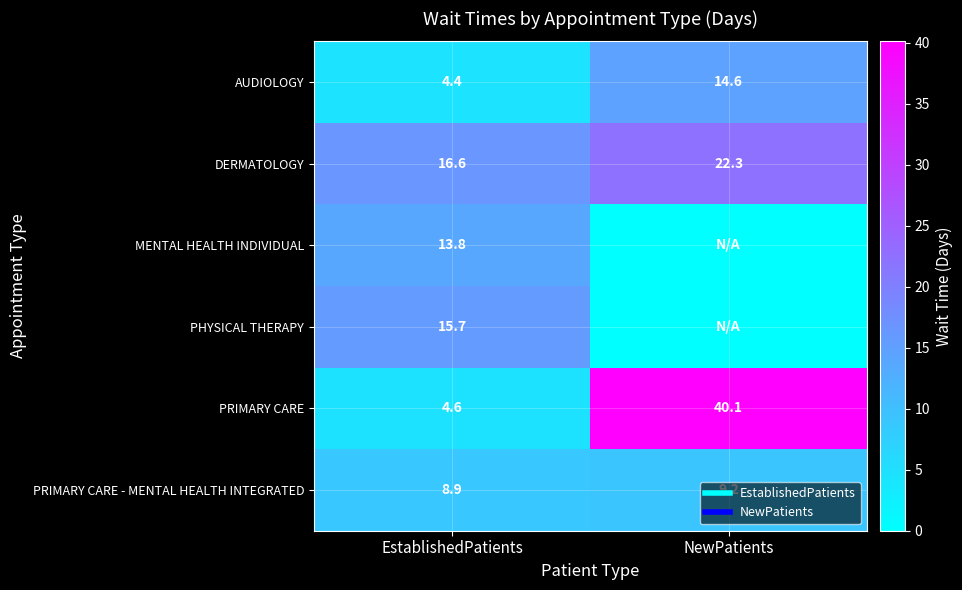

What is the difference between the DERMATOLOGY values at NewPatients and EstablishedPatients?

5.7